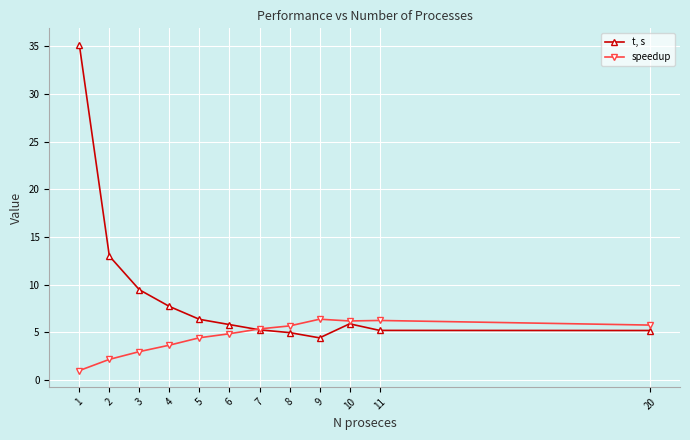

Which series ends up on top after the final intersection of speedup and t, s?

speedup